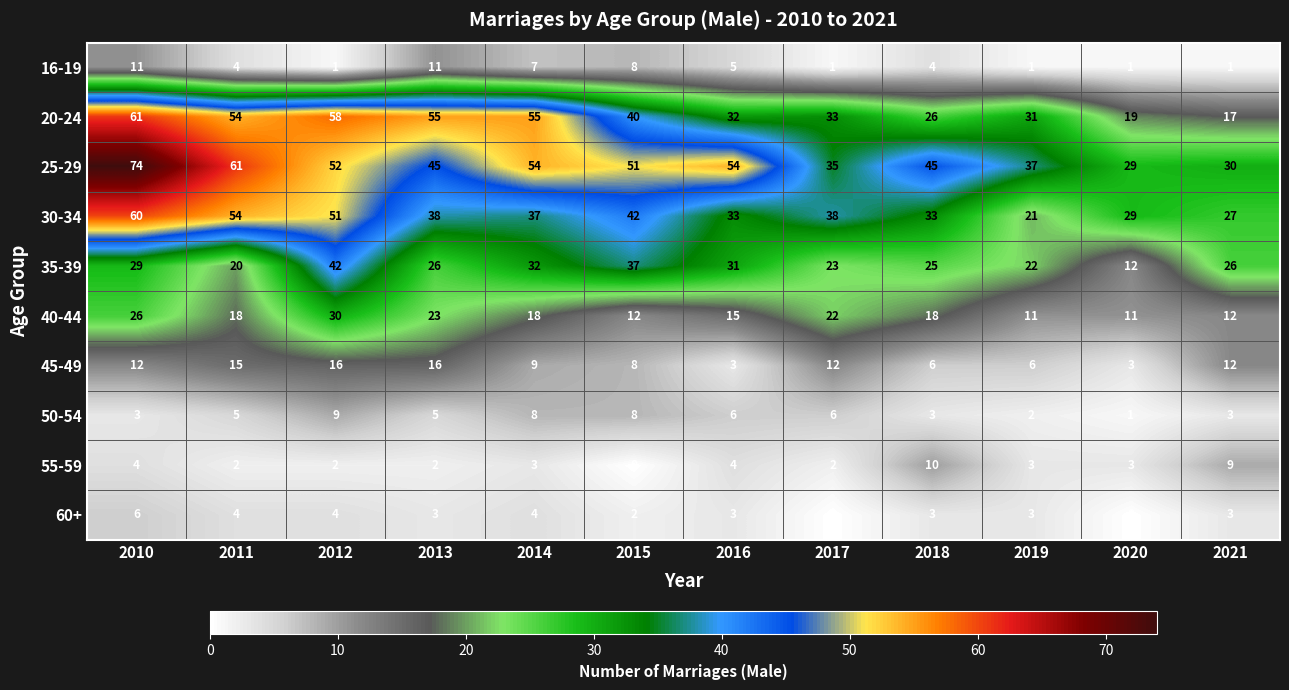

At how many categories does at least one series exceed 68?

1